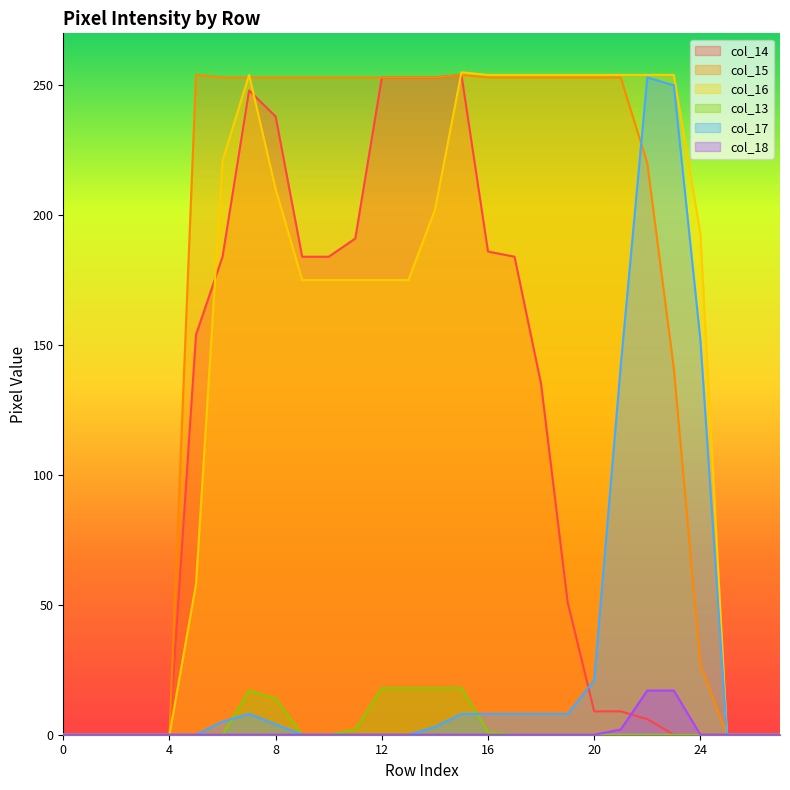

How many values in the col_14 series exceed 135?

13